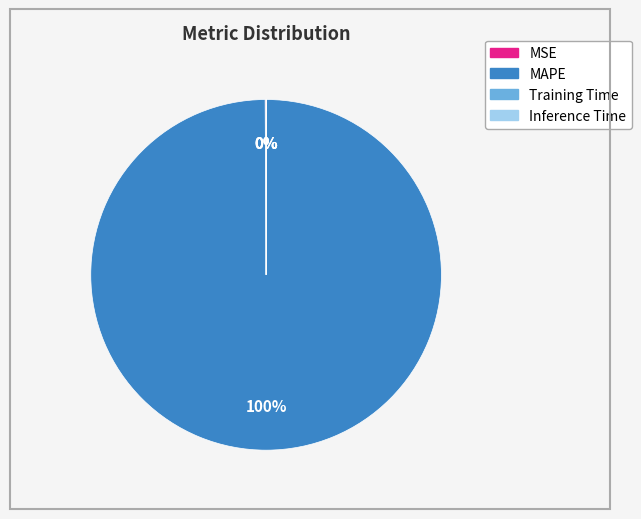

To the nearest percent, what is the average slice percentage?

25%